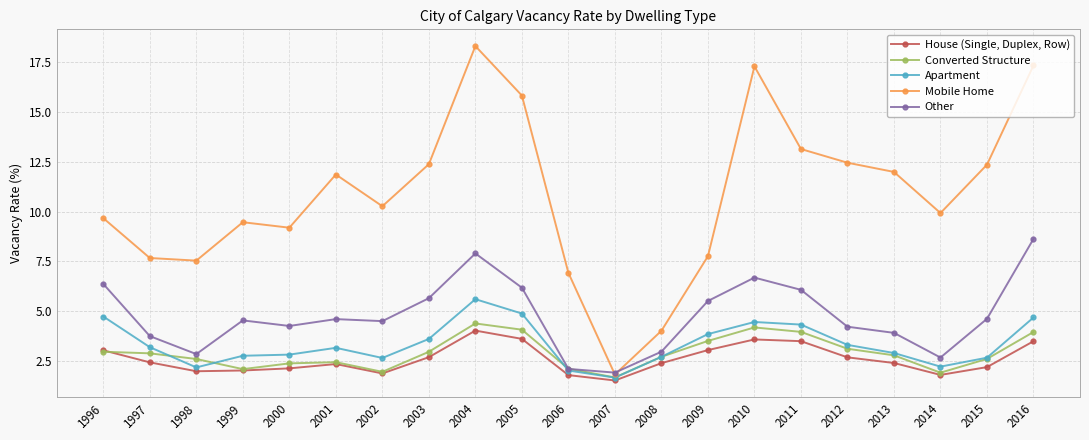

How many distinct data groups are displayed?

5